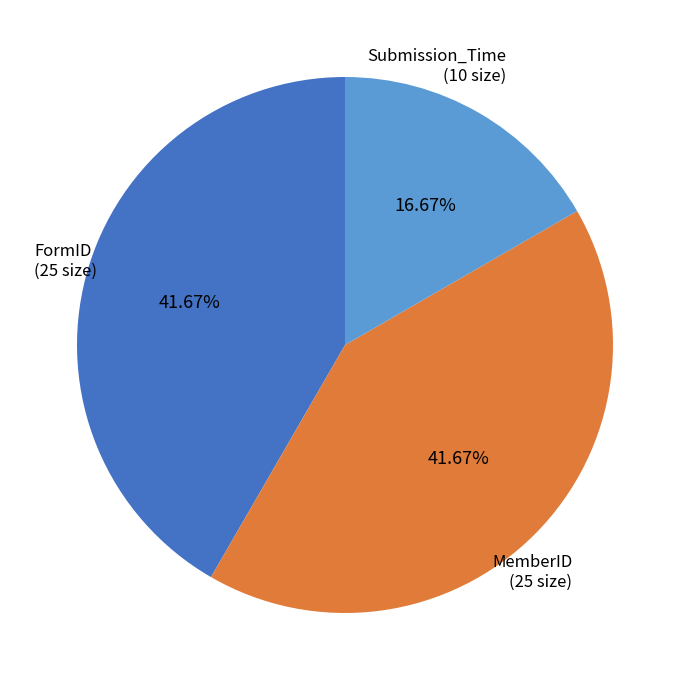

How many slices are in this pie chart?

3